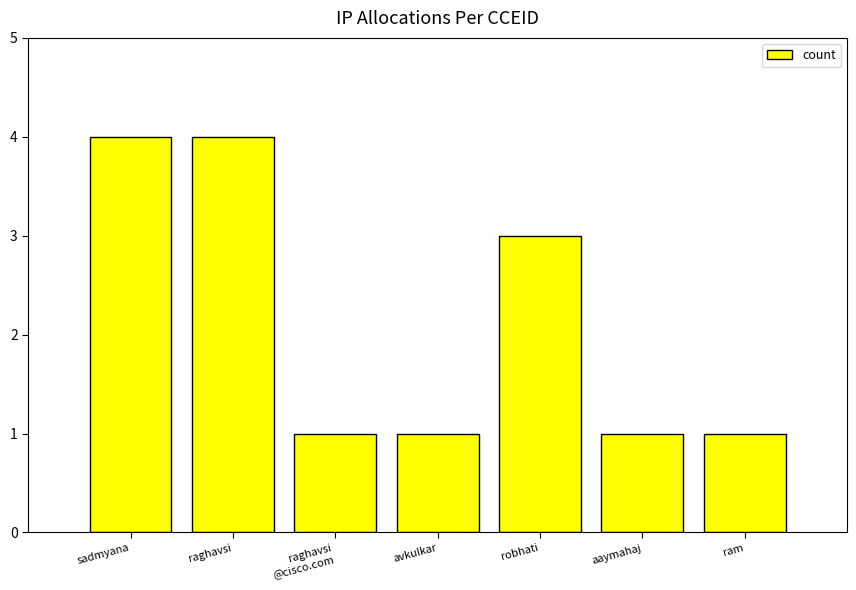

What is the sum of the values at aaymahaj and robhati?

4